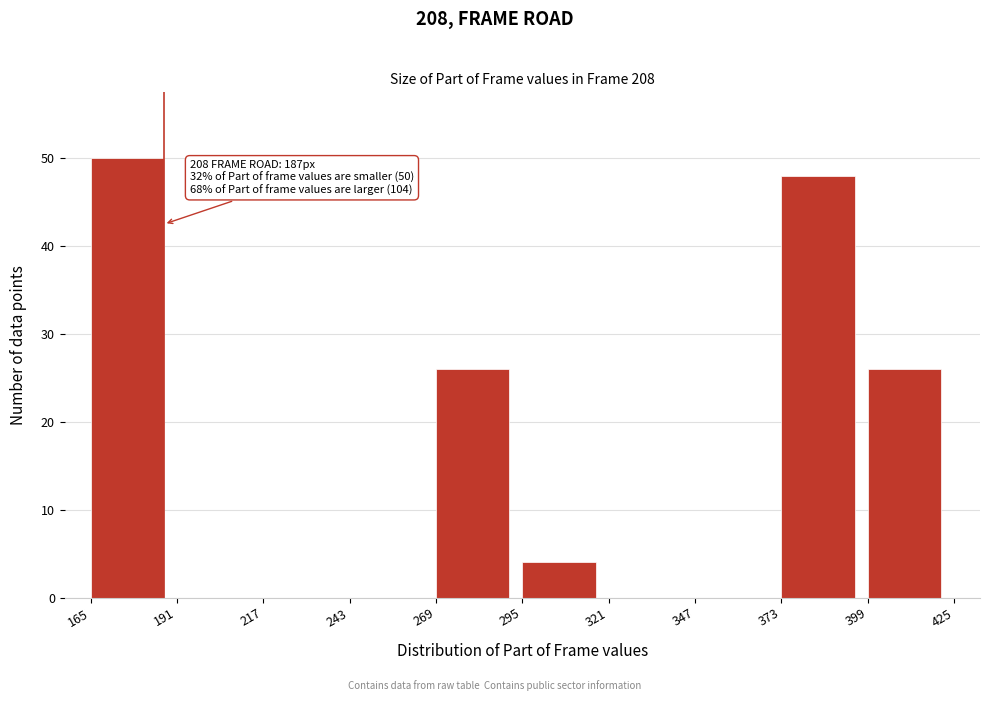

Which range on the x-axis has the tallest bar?

165 to 191